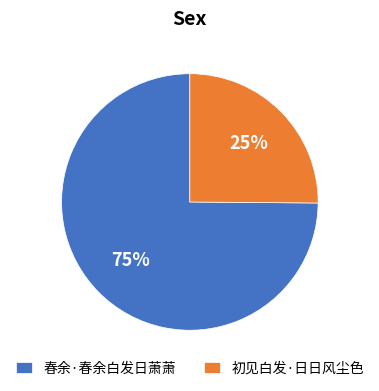

Which slice is the smallest?

初见白发·日日风尘色